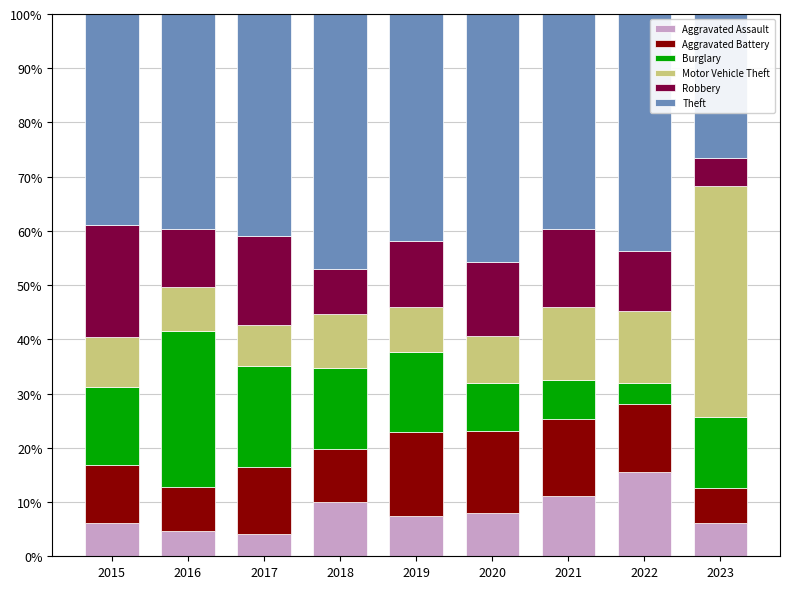

What is the approximate value of Aggravated Assault at 2015?

6.1